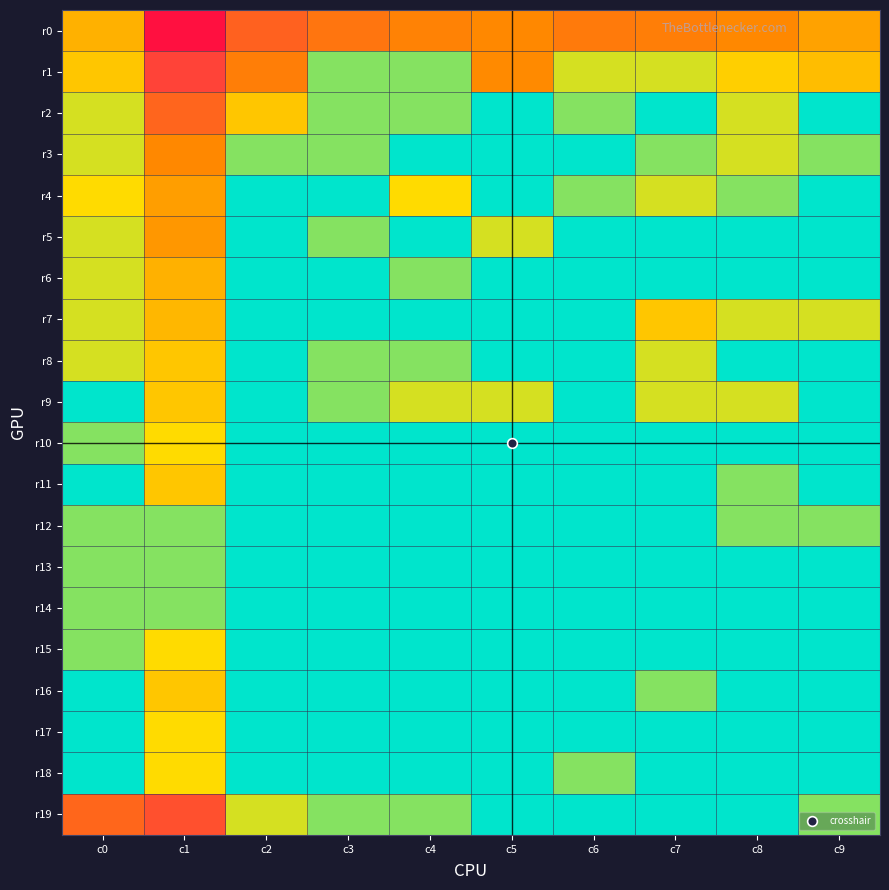

At which category is the sum across all series the highest?

c1